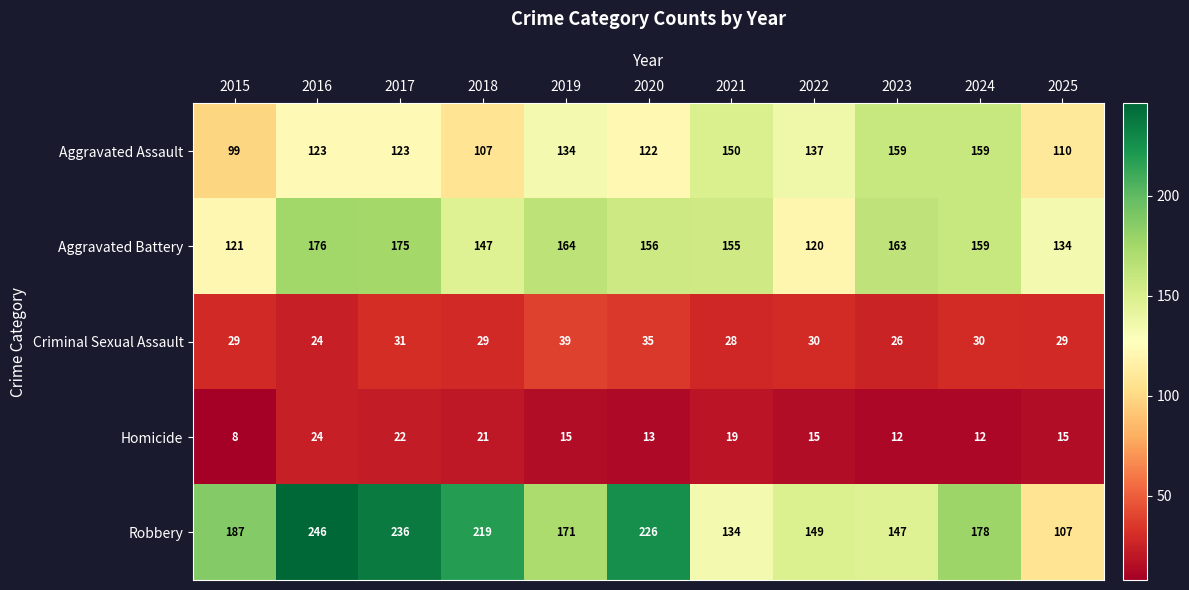

The value of Aggravated Assault at 2024 is 264. True or false?

False